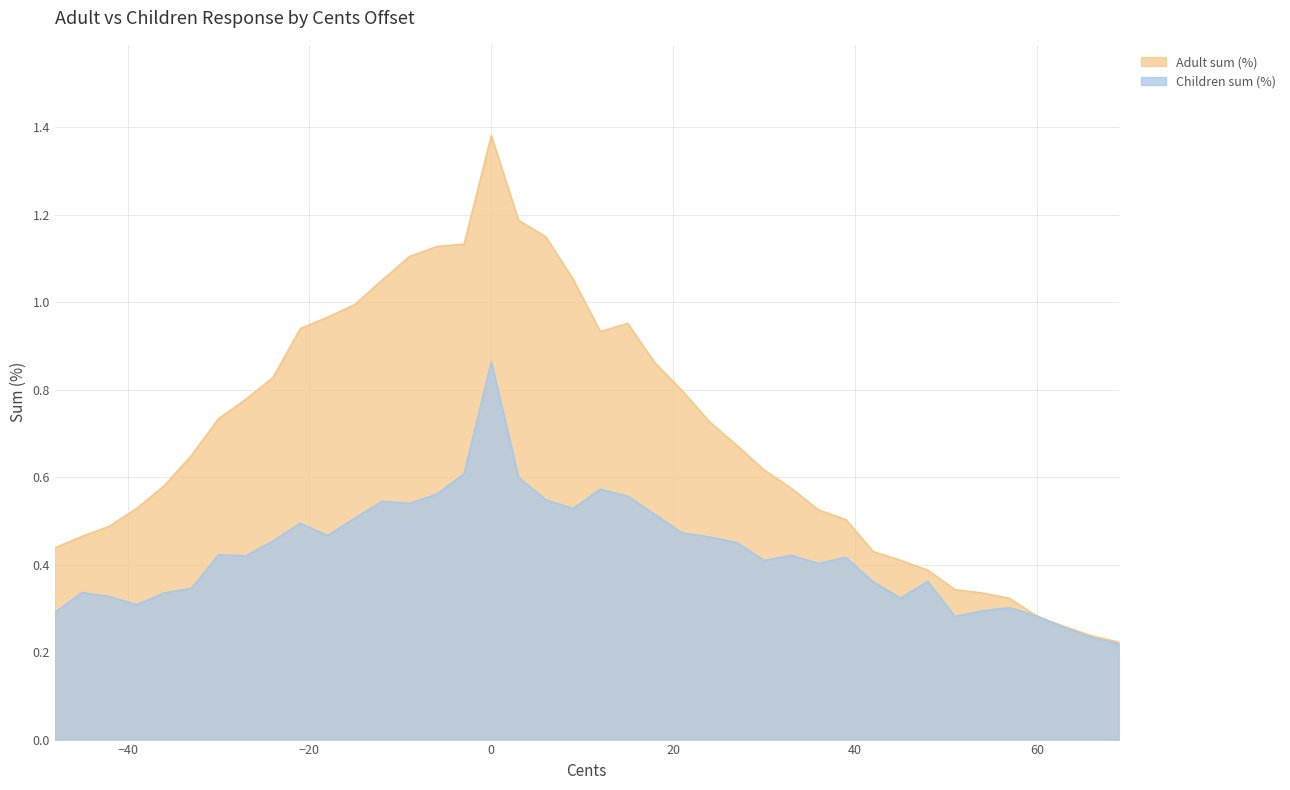

Which series has the largest range (max minus min)?

Adult sum (%)